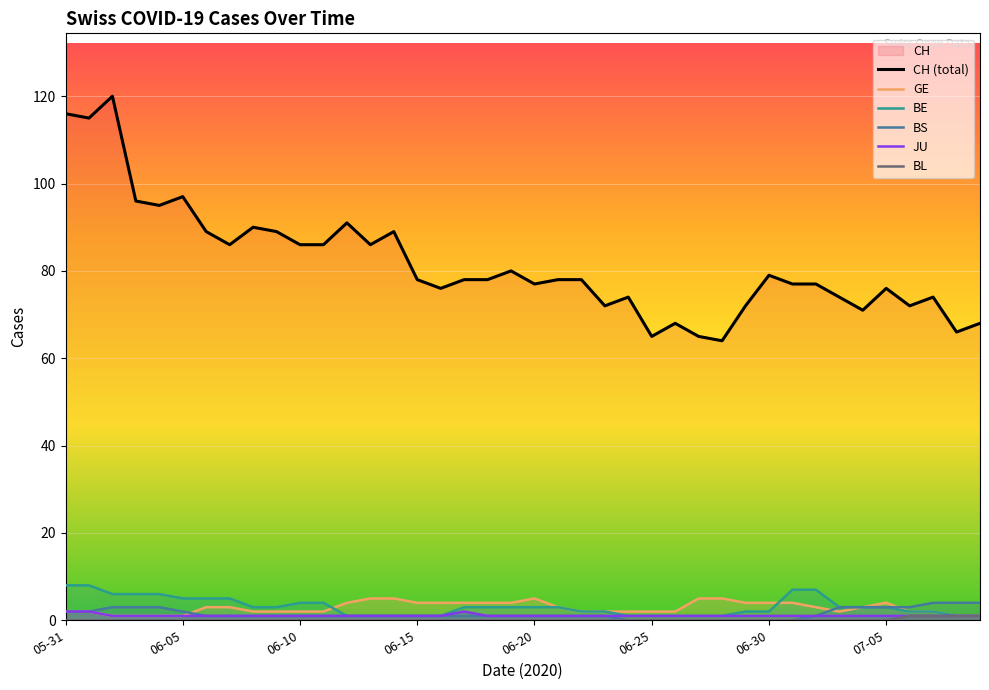

What is the approximate value of BE at 9?

3